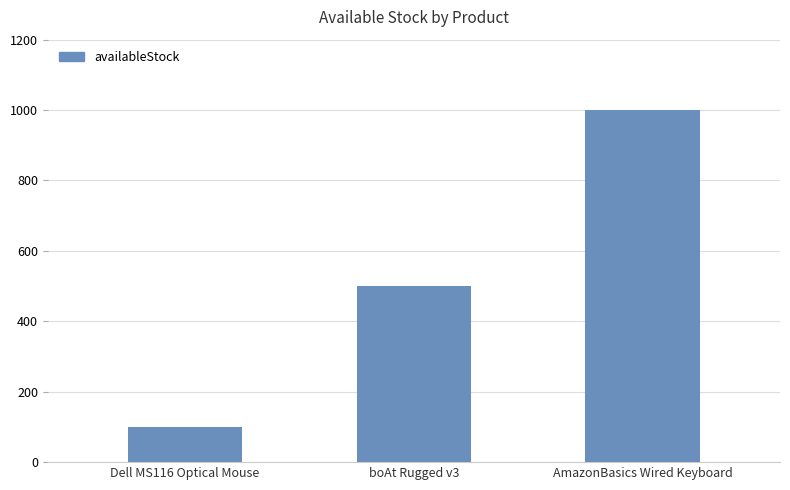

Reading left to right, list all the values displayed in this chart.

100	500	1000